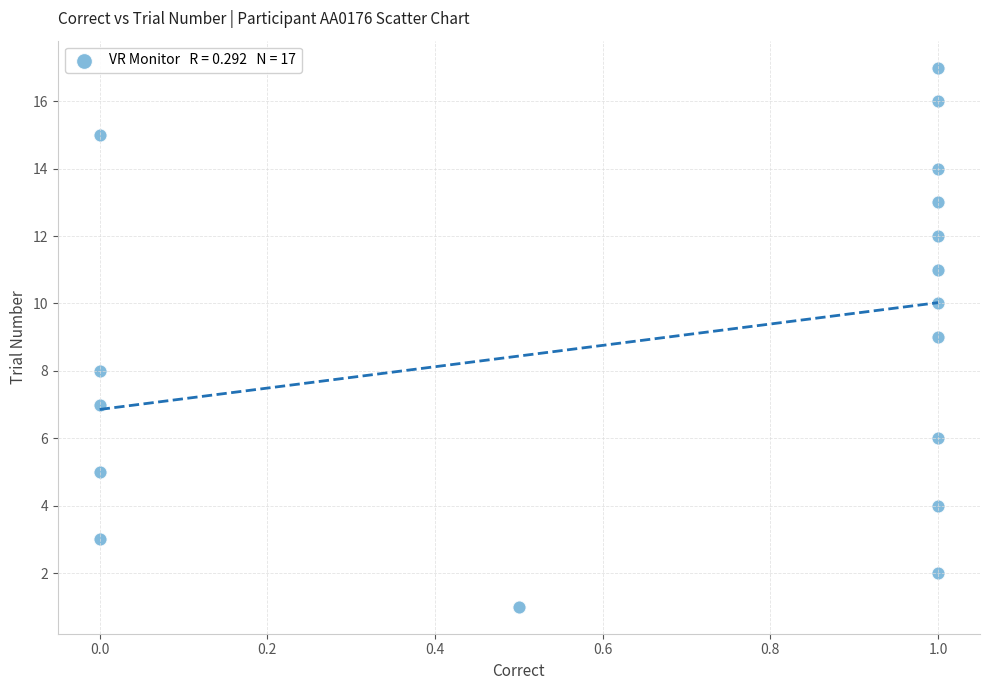

What is the range of Y values (max minus min)?

16